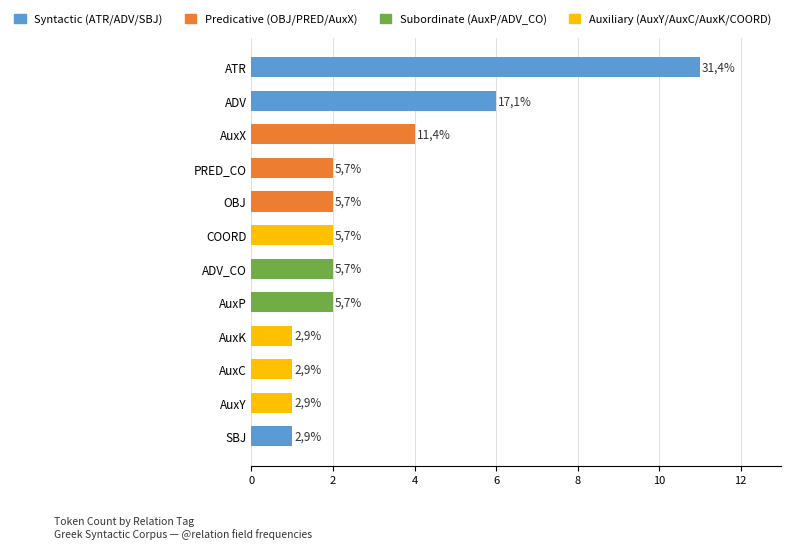

What is the sum of all values?

35